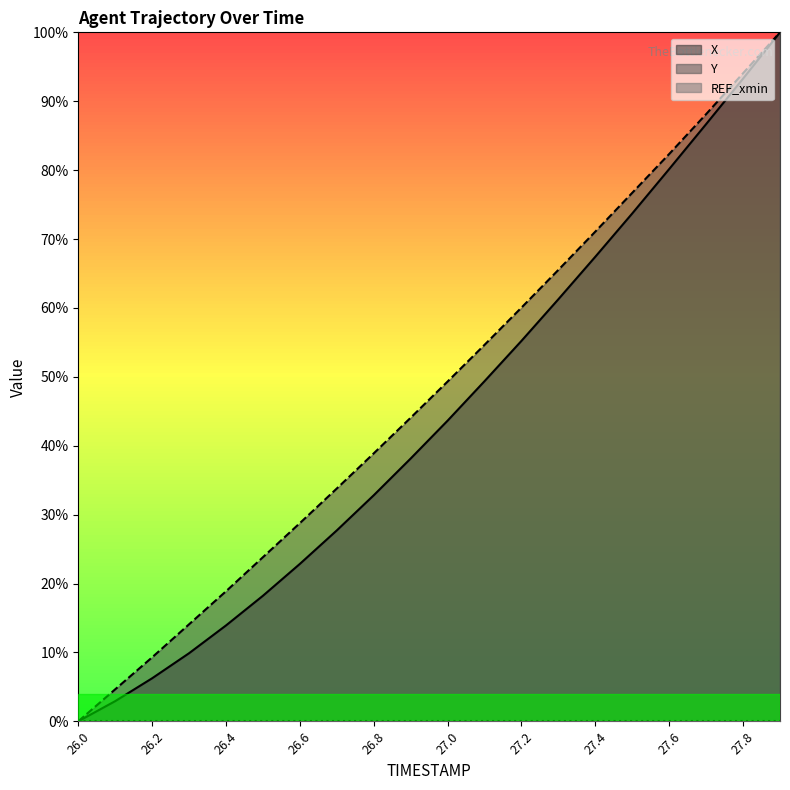

Which series has the largest total across all categories?

Y